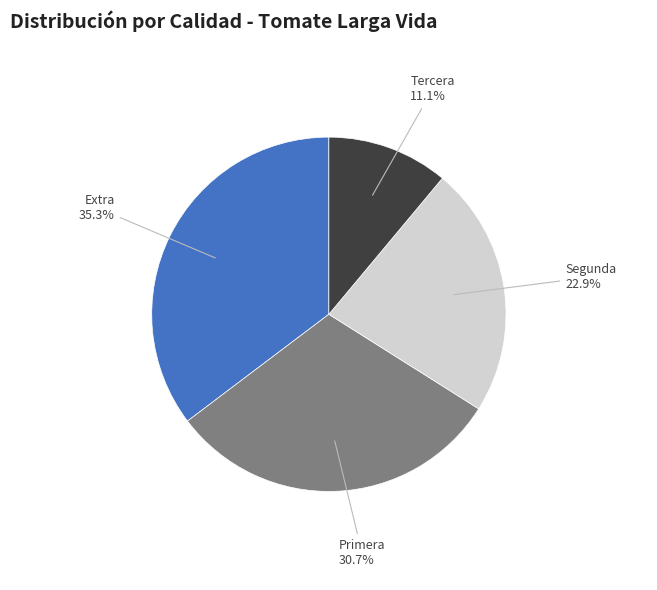

Does any single category account for the majority?

No